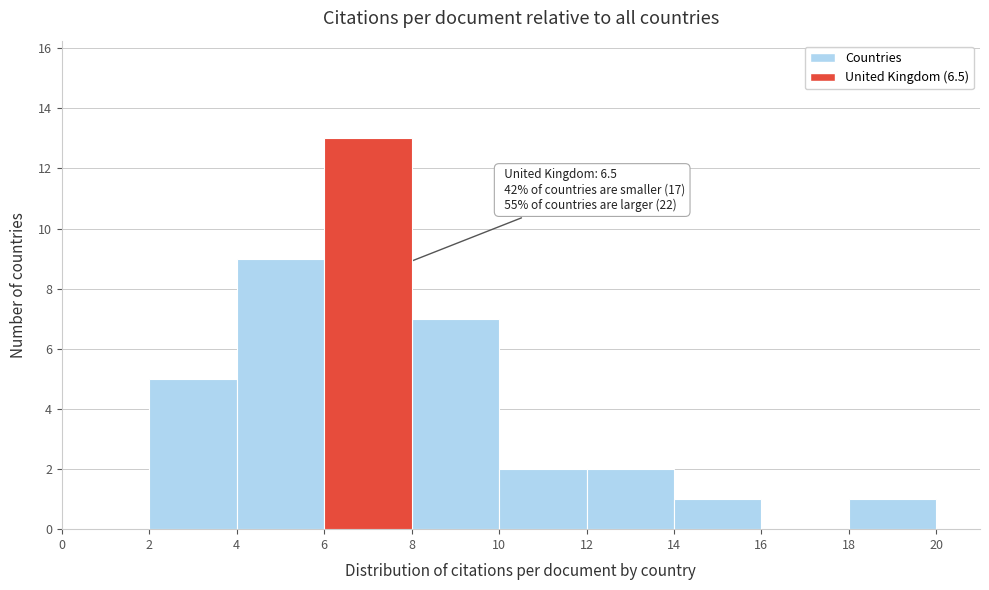

Which range on the x-axis has the tallest bar?

6 to 8